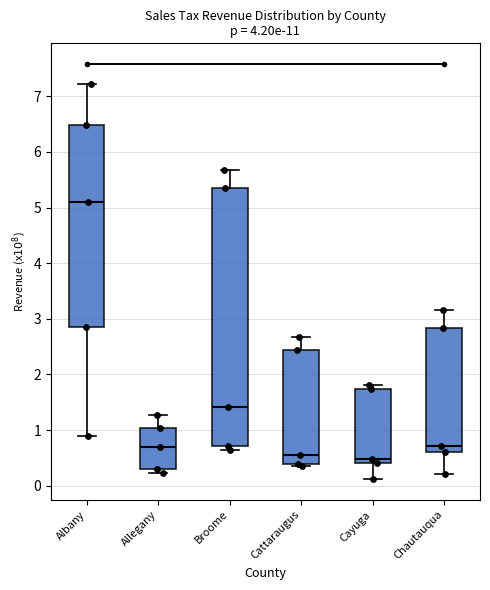

Which box has the highest median line?

Albany